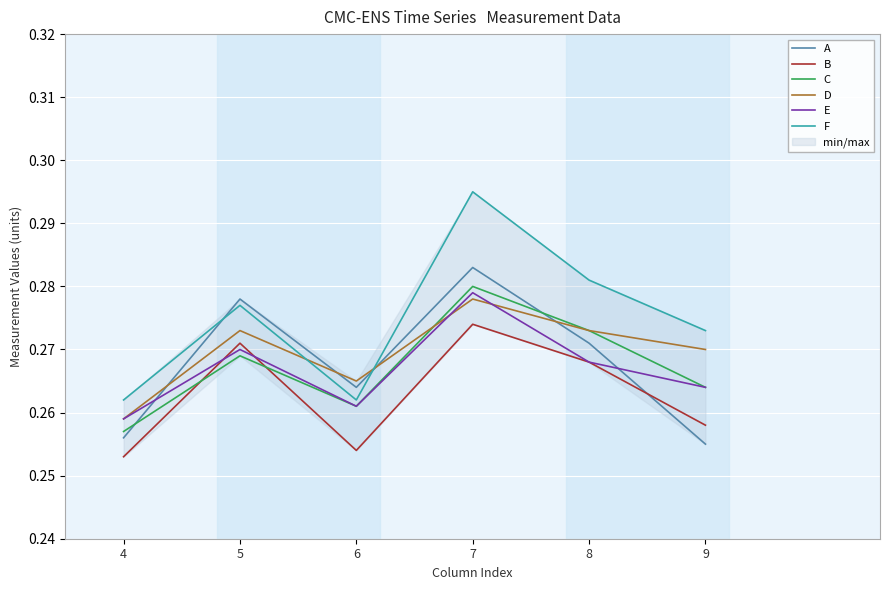

Which series has the largest range (max minus min)?

F